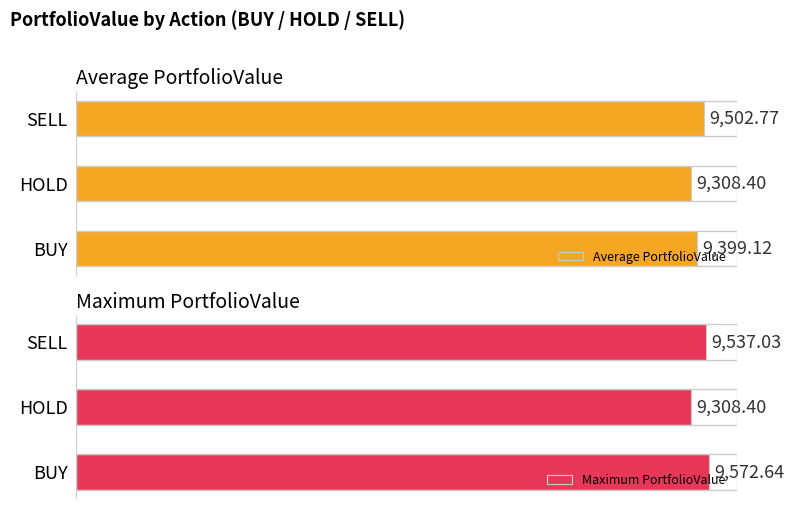

Reading left to right, extract all data points from this chart.

Average PortfolioValue: 0=9399.1	2000=9308.4	4000=9502.8
Maximum PortfolioValue: 0=9572.6	2000=9308.4	4000=9537.0